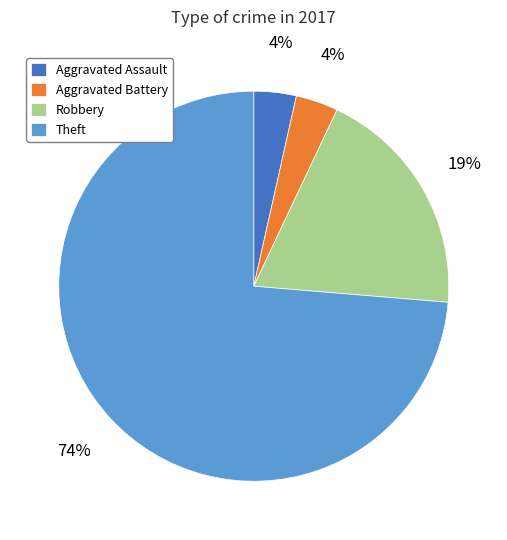

What percentage is the Aggravated Assault slice, to the nearest percent?

4%